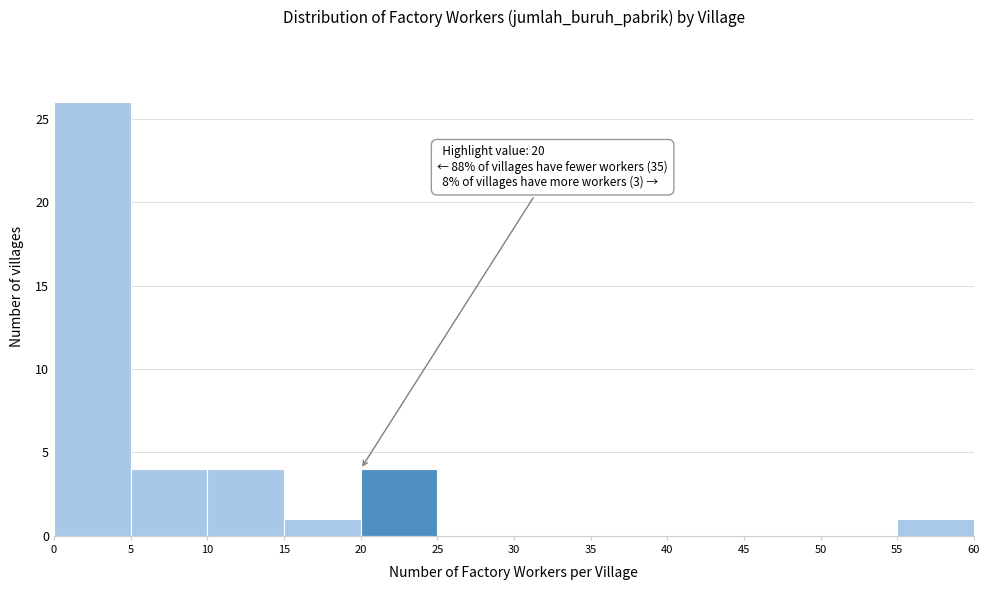

Which range on the x-axis has the tallest bar?

0 to 5